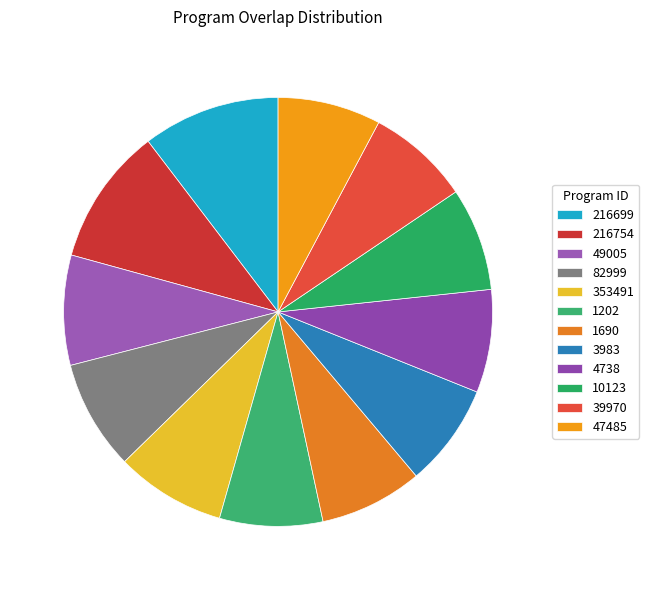

Does any single category account for the majority?

No